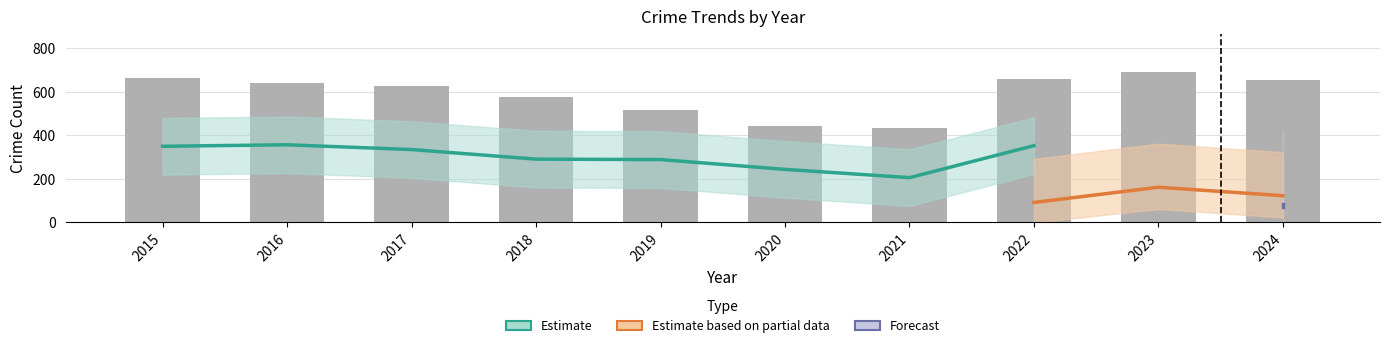

At which category does the chart reach its peak across all series?

2023